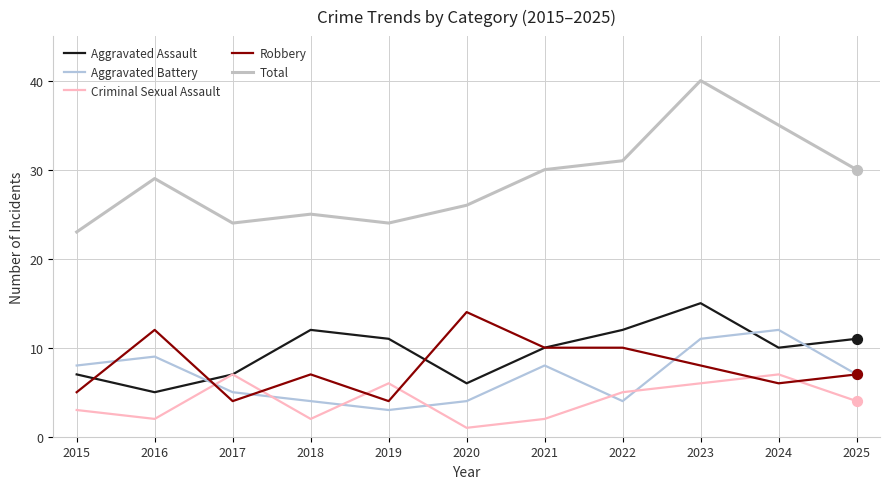

At how many categories does at least one series exceed 10?

11